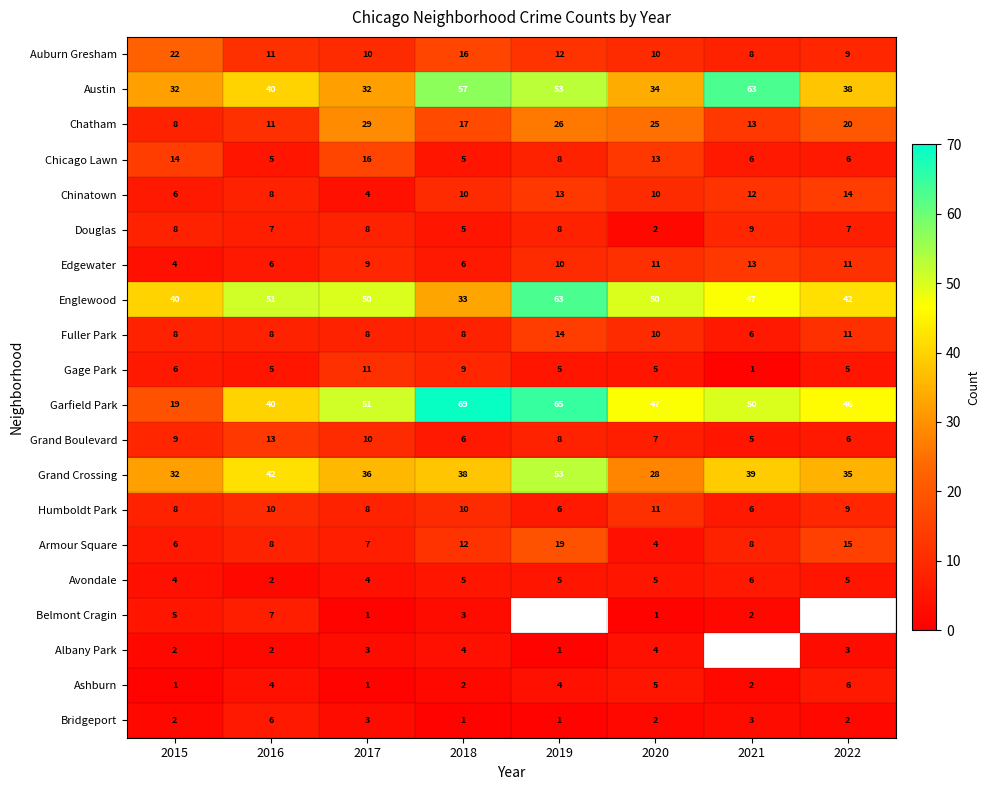

At which label does Gage Park first exceed 5?

2015